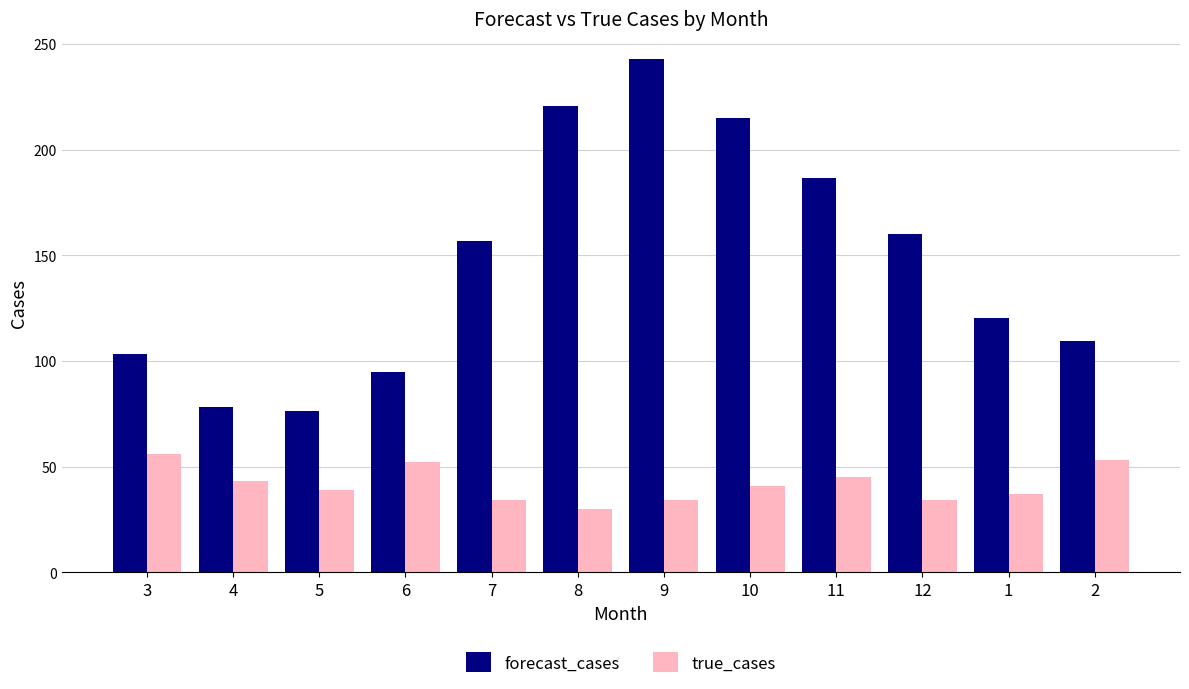

Which series has the widest spread of values?

forecast_cases